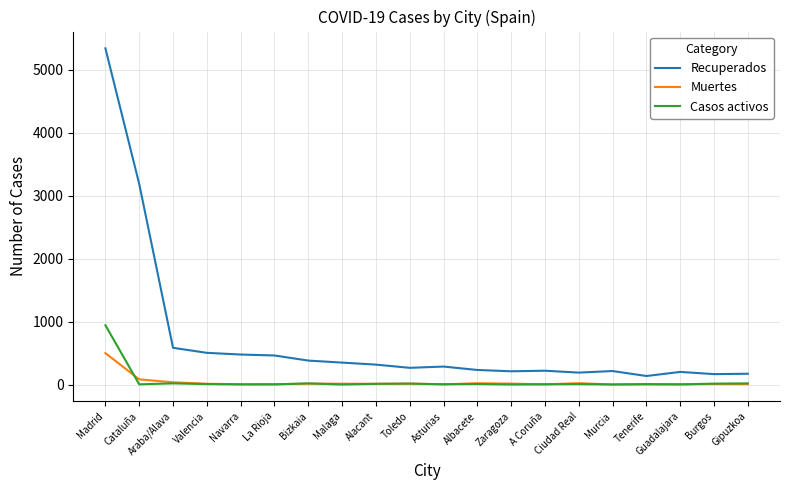

How many distinct data groups are displayed?

3